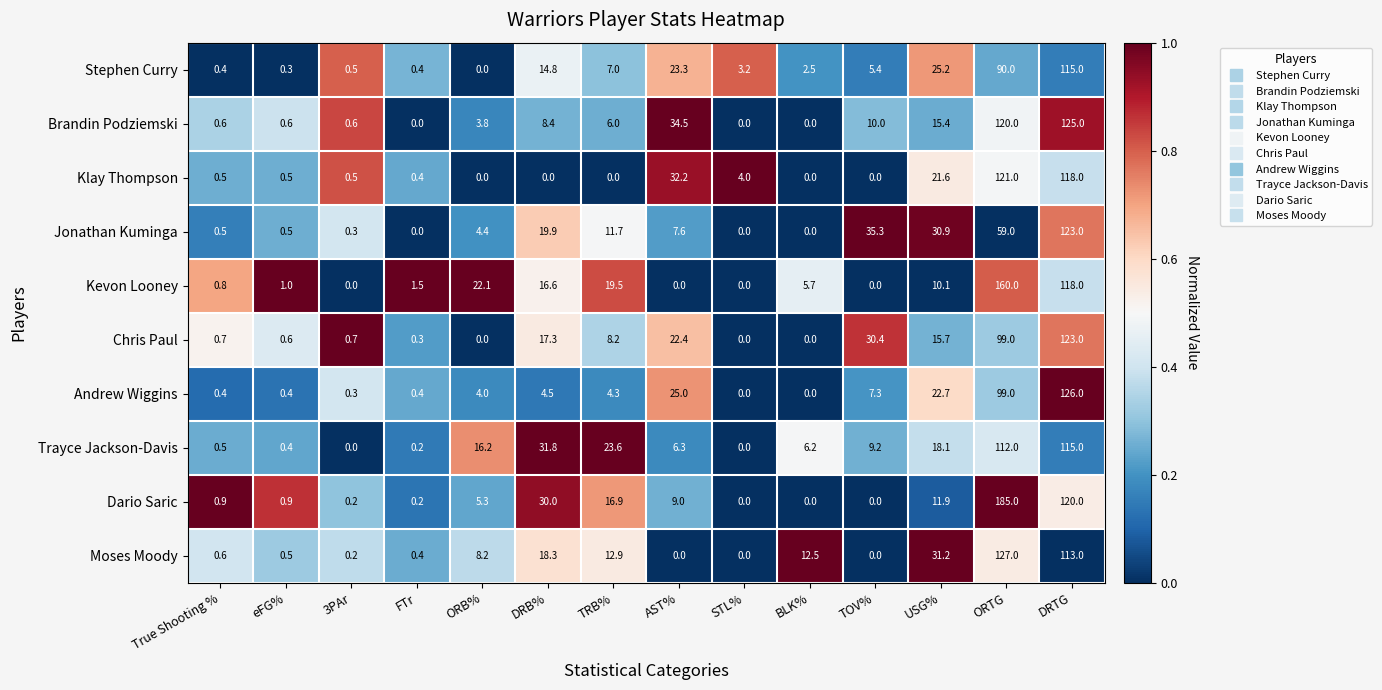

Which series changed the most between TRB% and TOV%?

Jonathan Kuminga